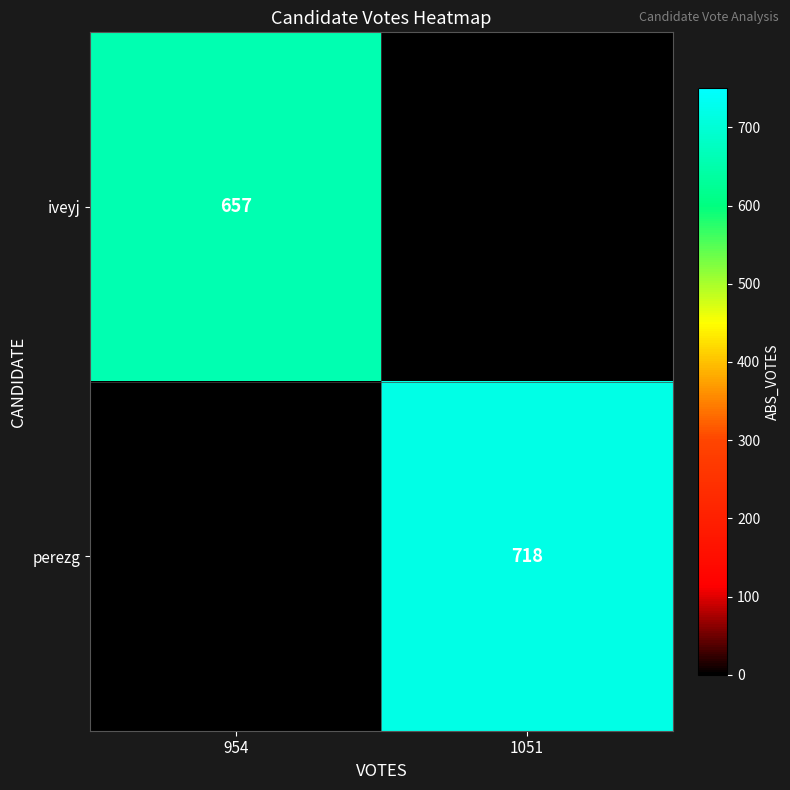

The iveyj series shows 657 at 954. True or false?

True